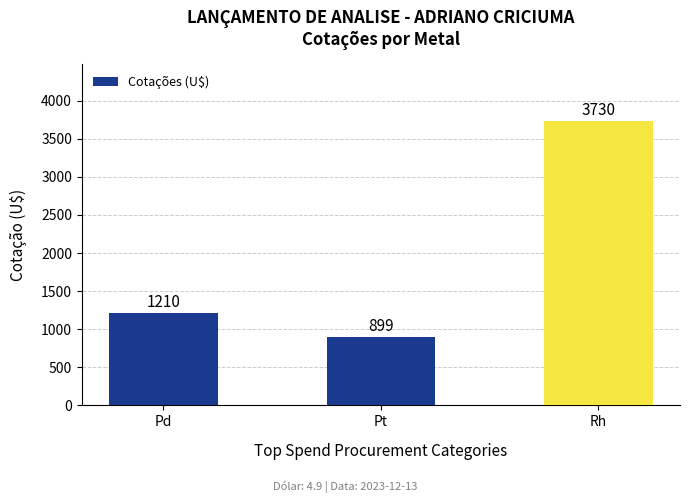

Reading right to left, extract all data points from this chart.

Rh=3730	Pt=899	Pd=1210